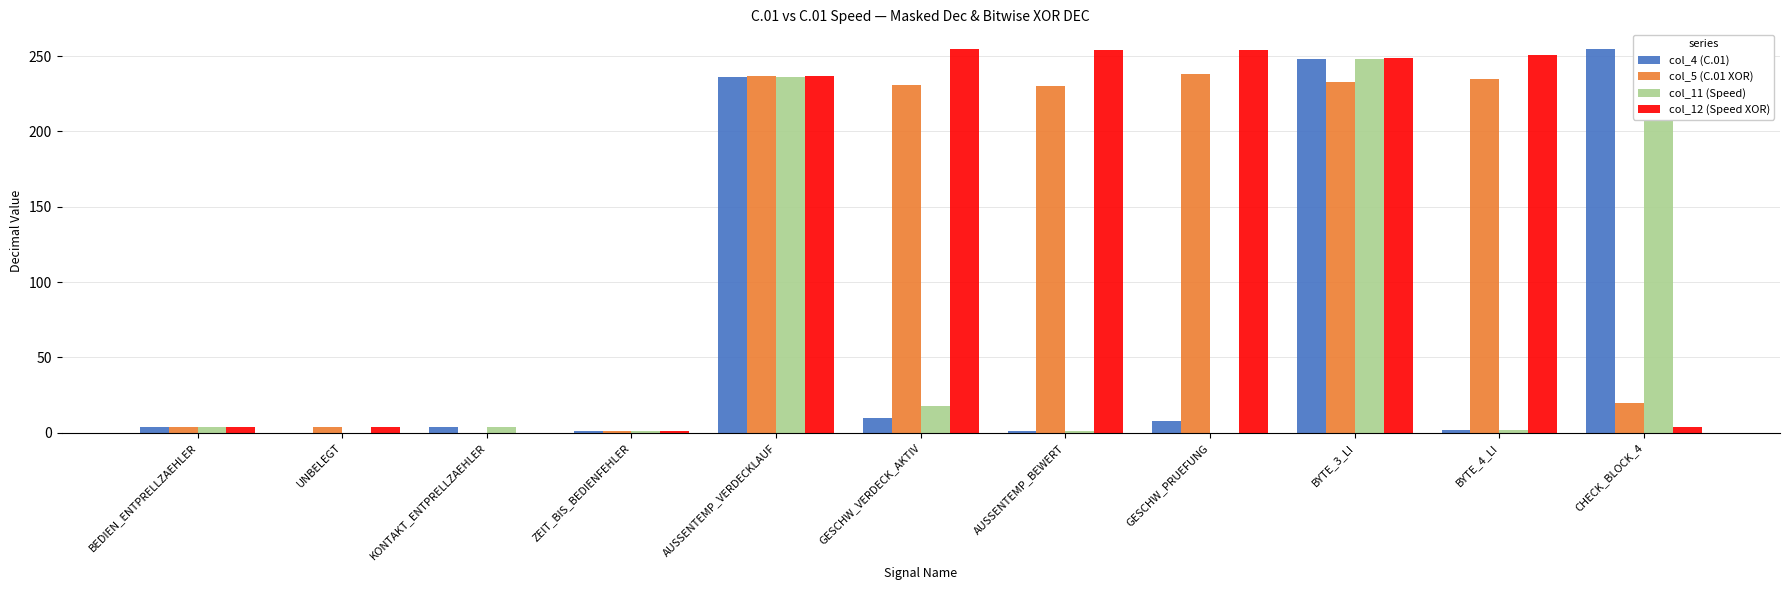

How many values in the col_5 (C.01 XOR) series are below 230?

5